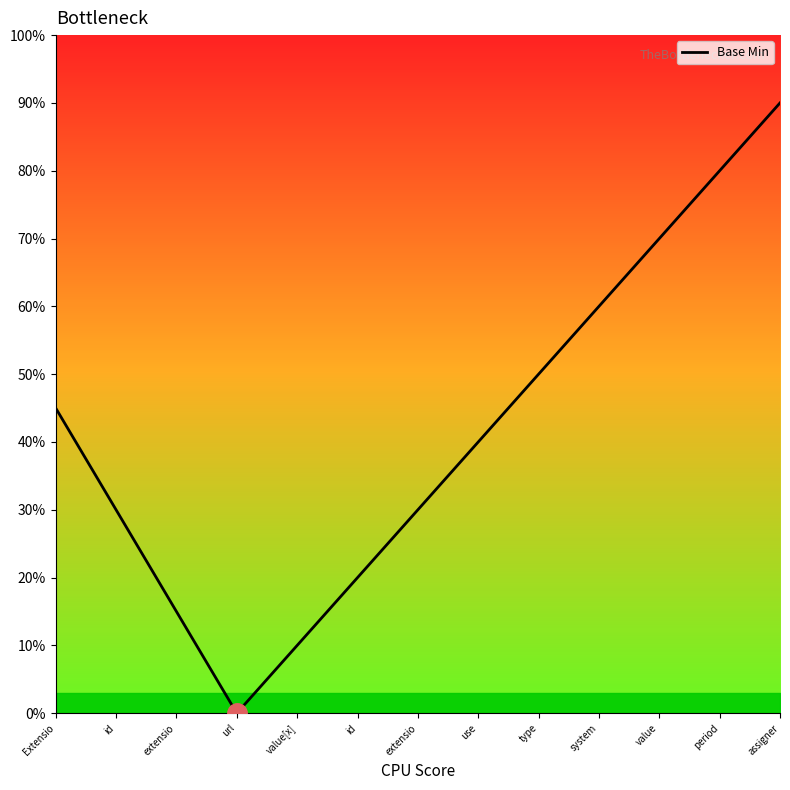

What is the value of the 13th point from the left?

90